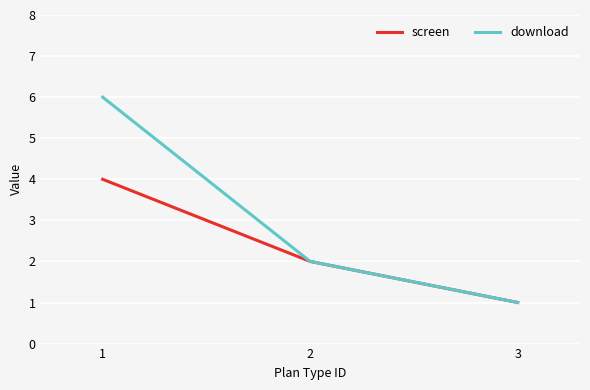

List the series in order of their peak value, highest first.

download, screen